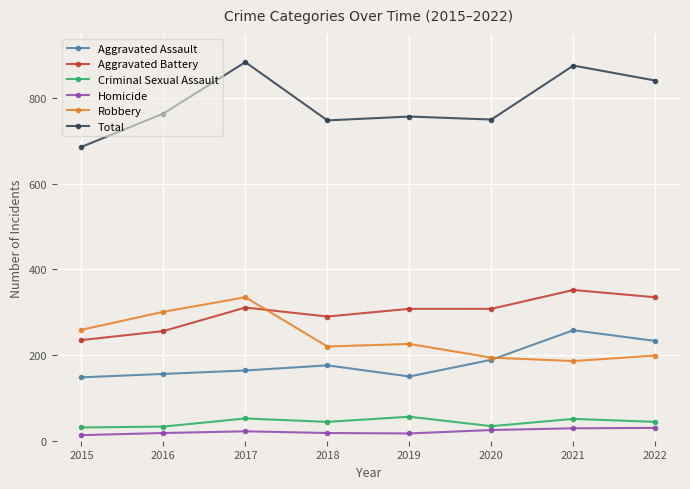

List the series in order of their peak value, highest first.

Total, Aggravated Battery, Robbery, Aggravated Assault, Criminal Sexual Assault, Homicide